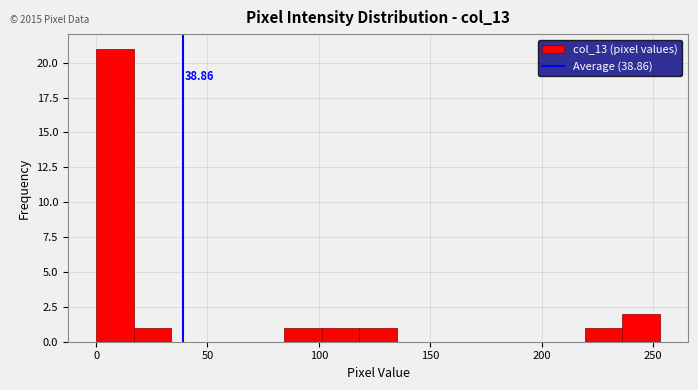

Read against the x-axis, roughly where is the centre of the tallest bar?

10